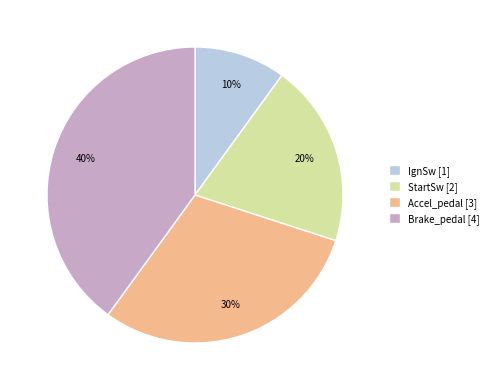

Is it true that Brake_pedal is 30% of the pie?

False